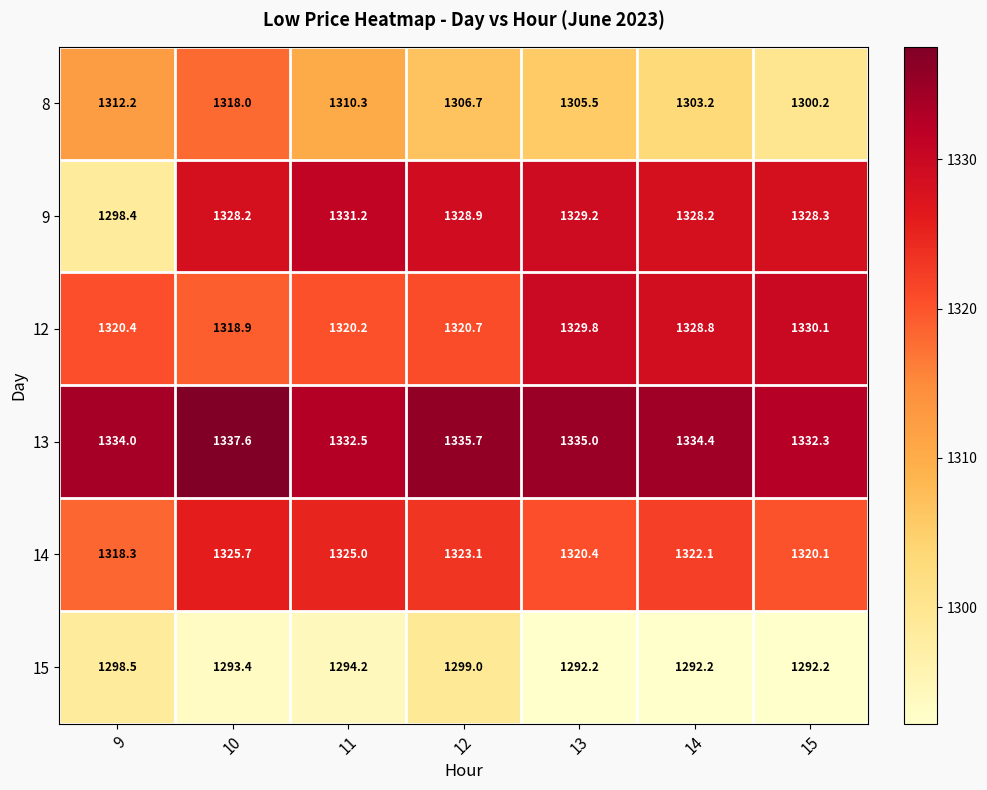

What is the difference between the 9 values at 12 and 9?

30.5